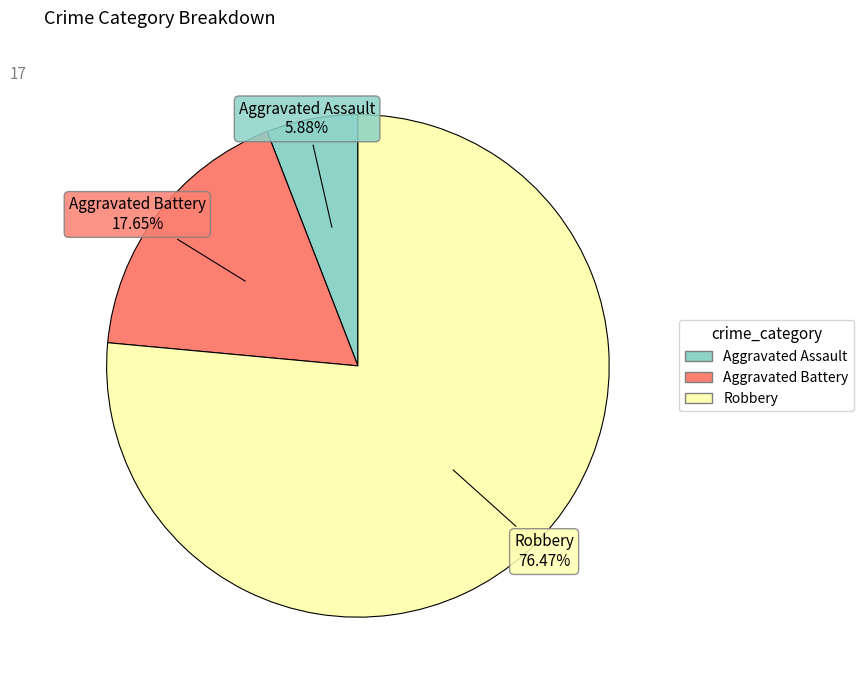

How many slices are in this pie chart?

3